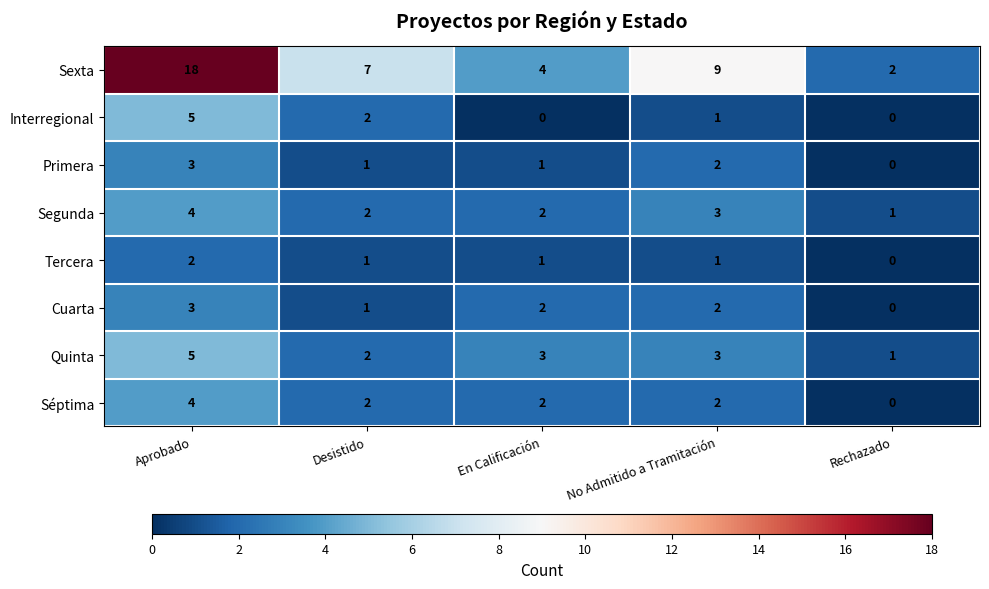

Which series changed the most between Desistido and Rechazado?

Sexta